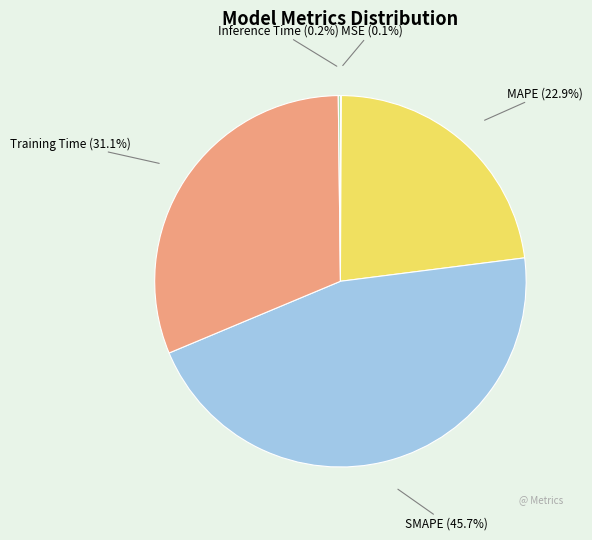

What percentage is NOT represented by Training Time (31.1%)?

68.9%